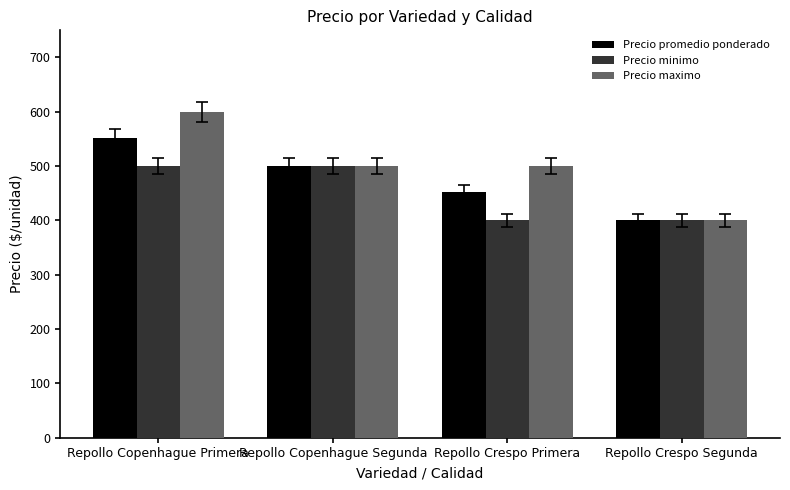

What is the approximate value of Precio promedio ponderado at Repollo Crespo Segunda, to the nearest 5?

400